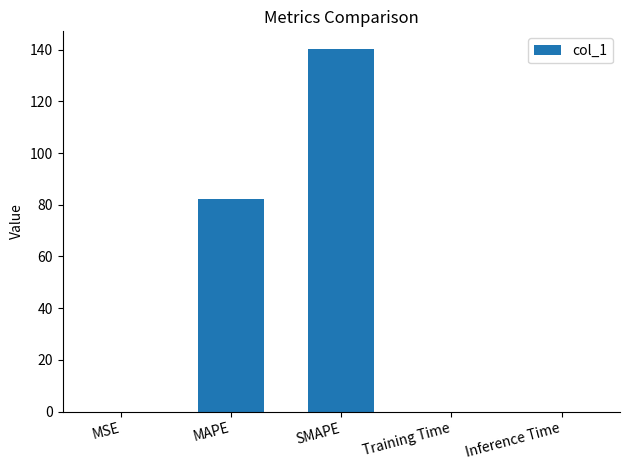

What is the sum of the values at SMAPE and MAPE?

222.4